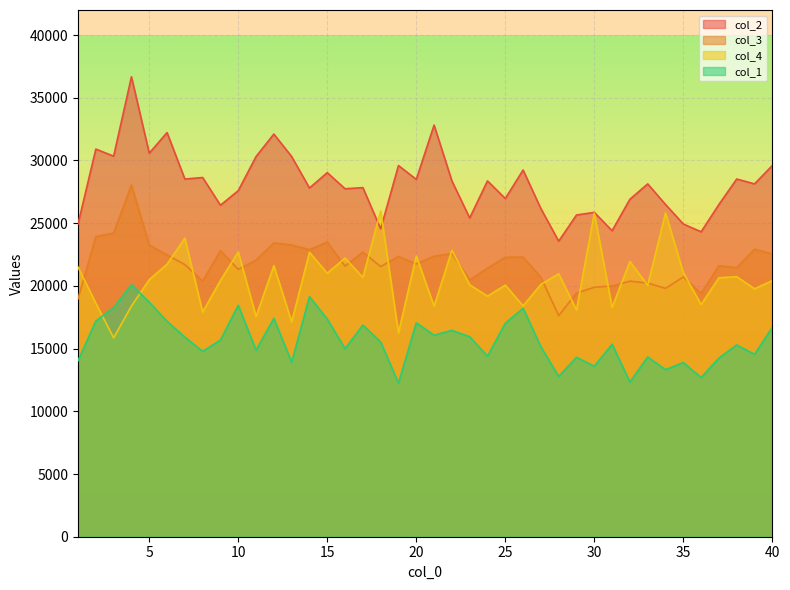

Where is col_4 nearest to the value 20919?

28